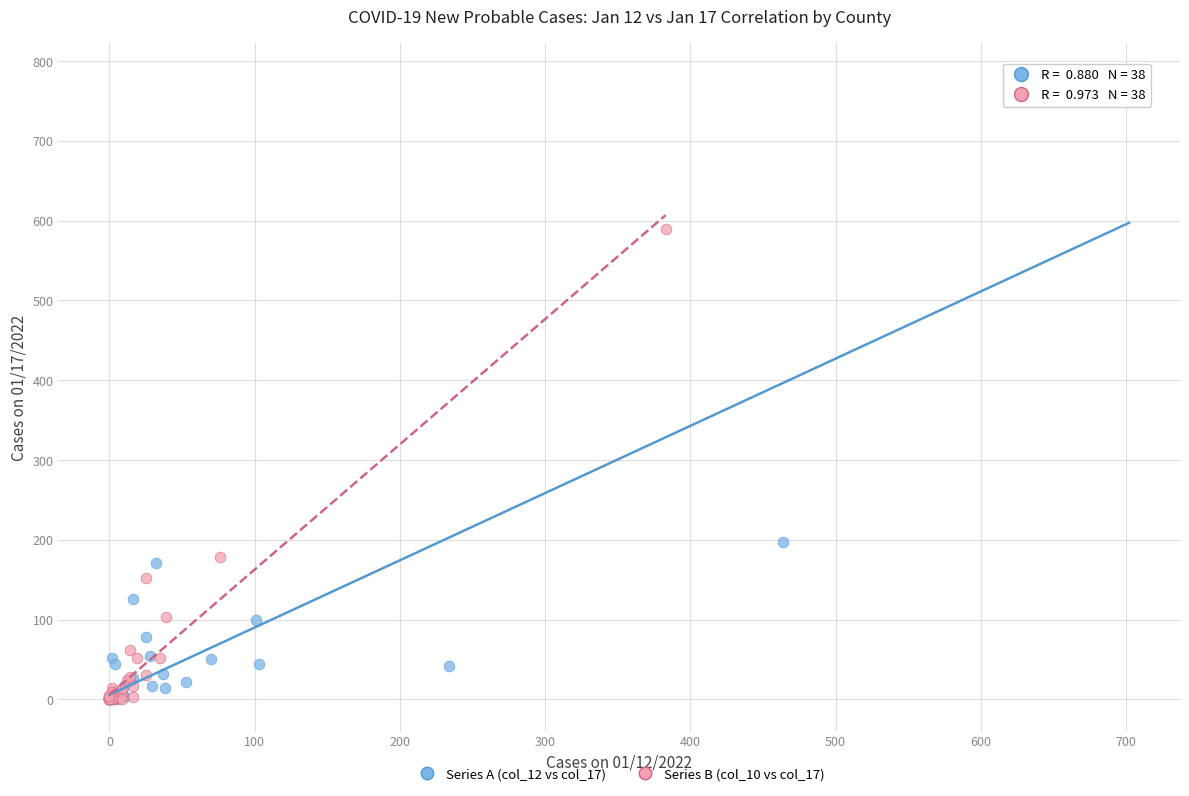

Which series has the largest Y range (max minus min)?

Series A (col_12 vs col_17)